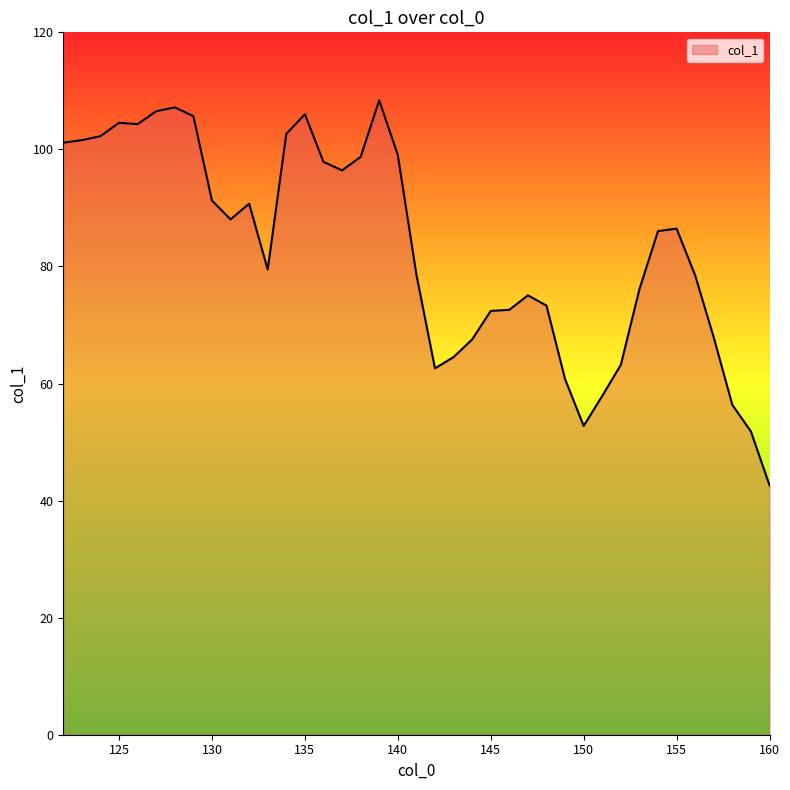

What is the smallest value displayed?

42.6